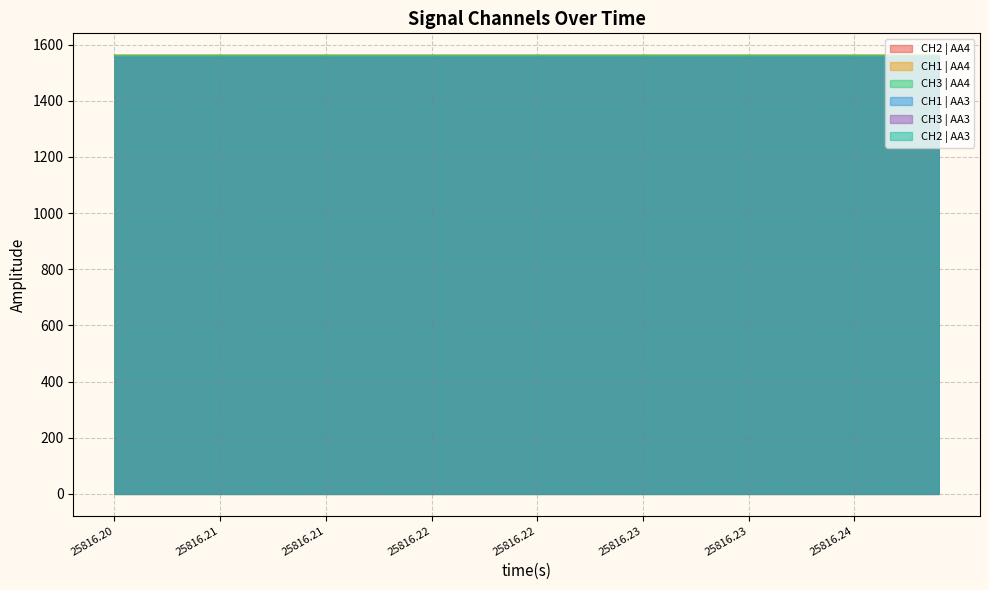

Is it true that CH3 | AA4 equals 444.2 at 25816.21?

False